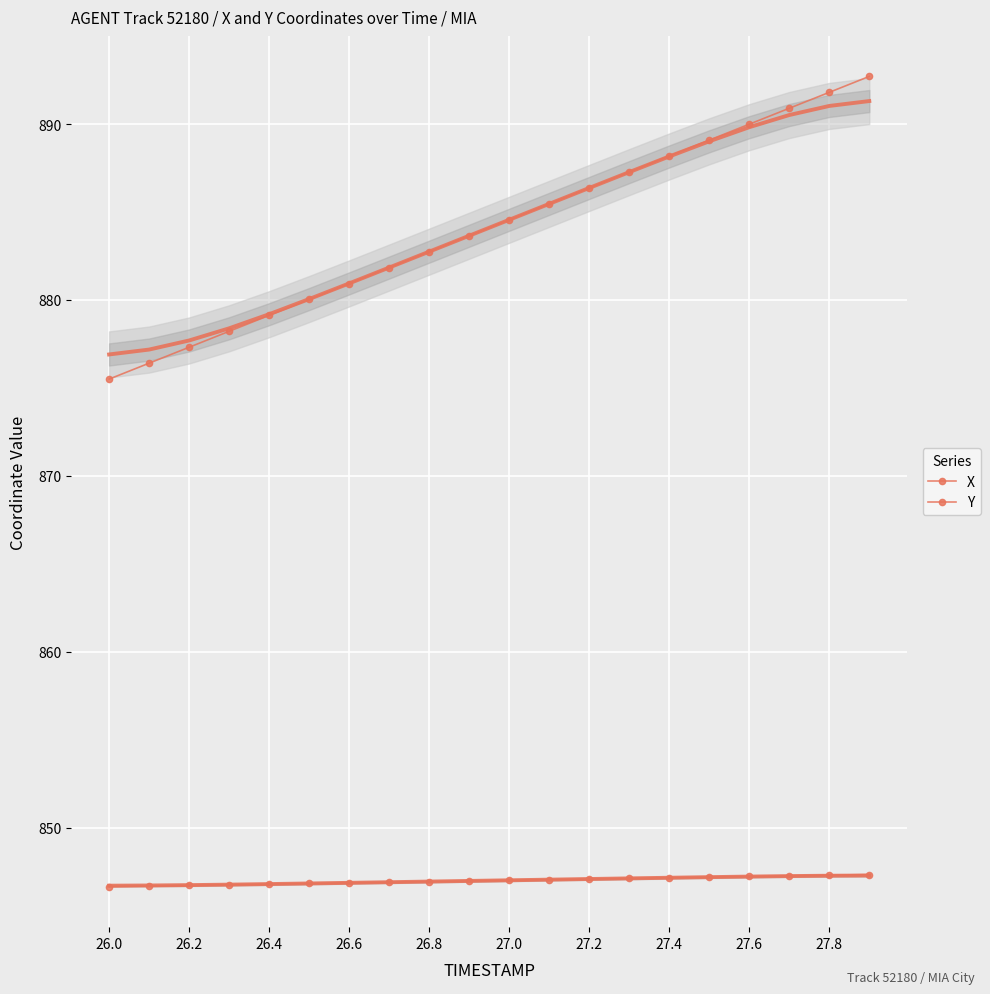

Rank the series by their average value, from highest to lowest.

X, Y